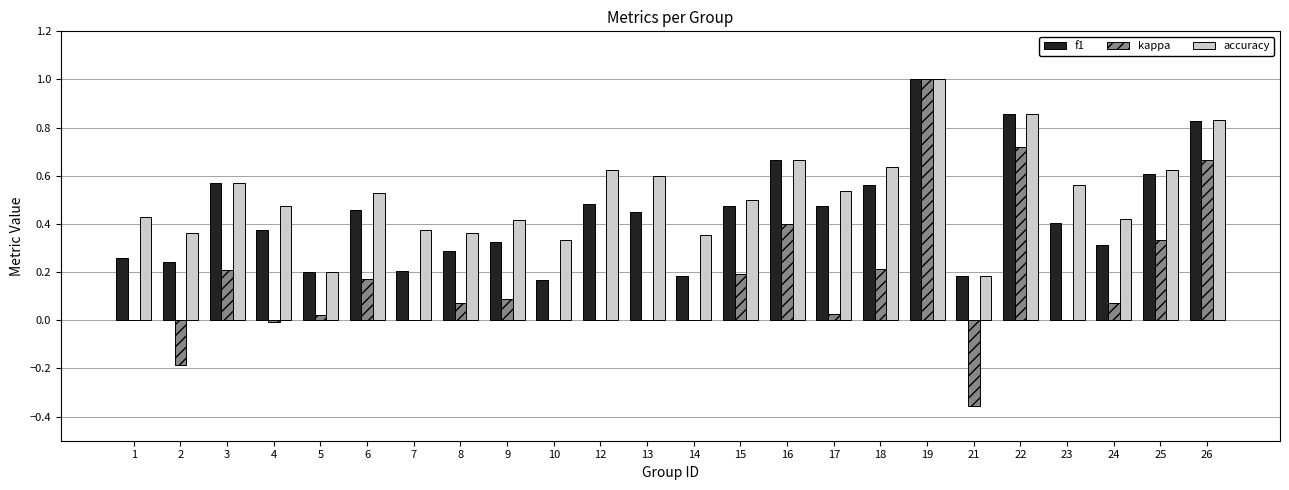

What is the sum of all accuracy values?

12.5